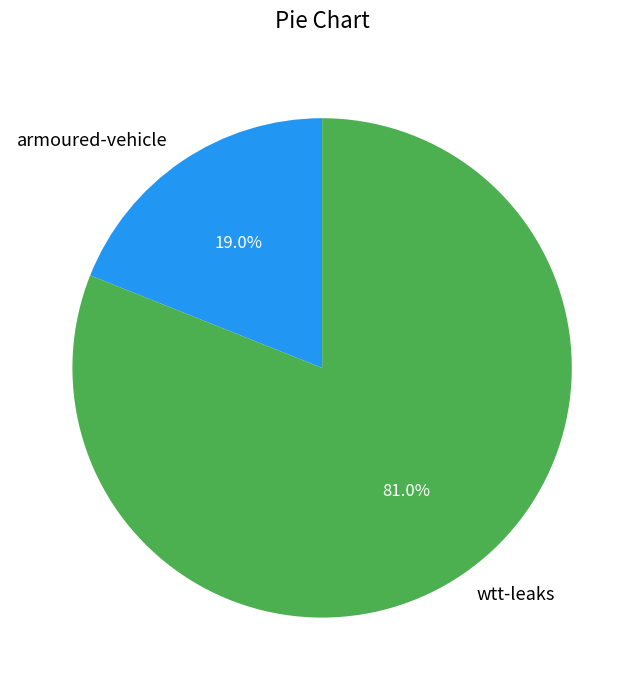

Which category has the biggest portion of the pie?

wtt-leaks